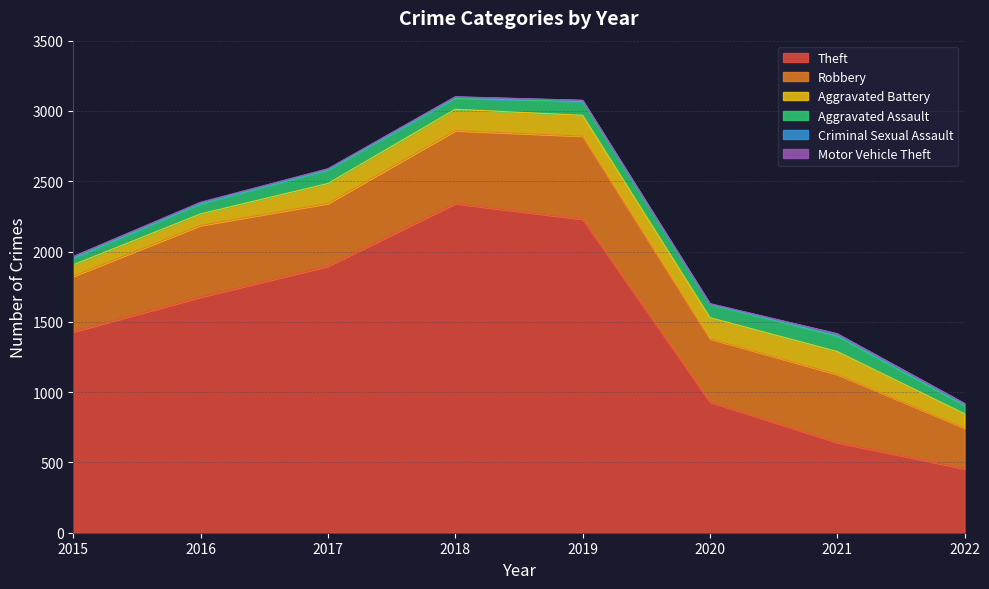

Reading left to right, extract all data points from this chart.

Theft: 1429	1676	1896	2341	2230	930	642	455
Robbery: 395	510	446	519	591	450	484	290
Aggravated Battery: 82	82	142	152	148	150	163	101
Aggravated Assault: 46	71	95	77	98	94	110	59
Criminal Sexual Assault: 12	8	8	11	8	3	15	13
Motor Vehicle Theft: 1	4	2	1	1	3	2	2